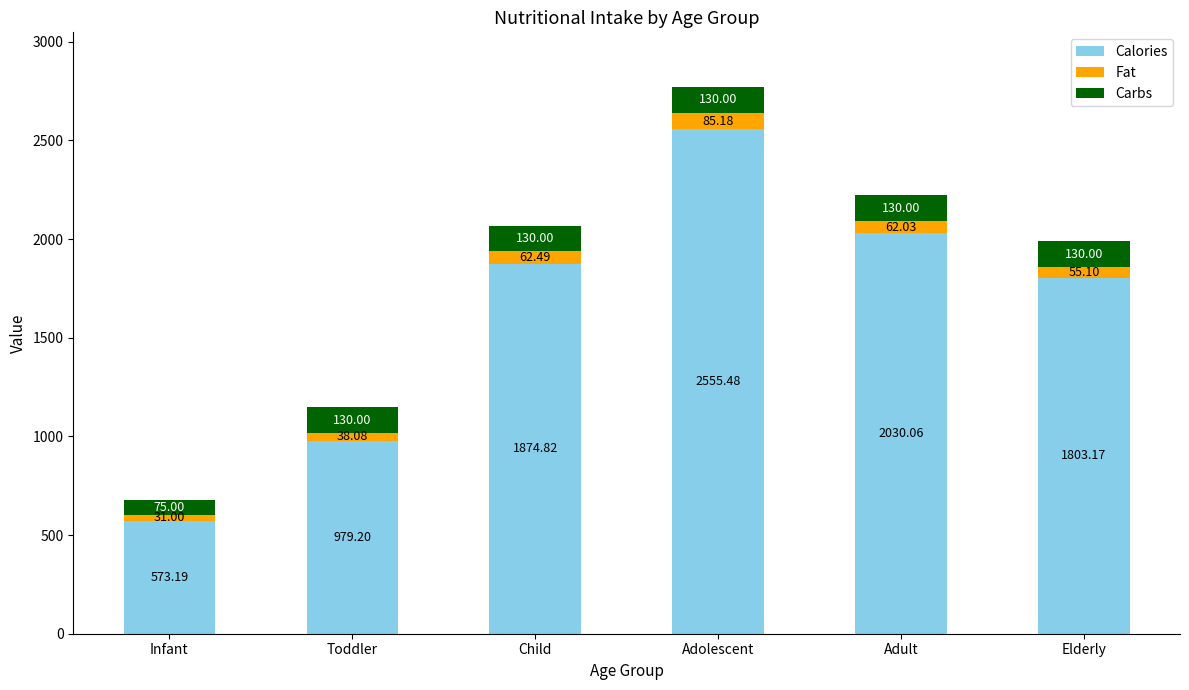

What is the sum of all Calories values?

9815.9